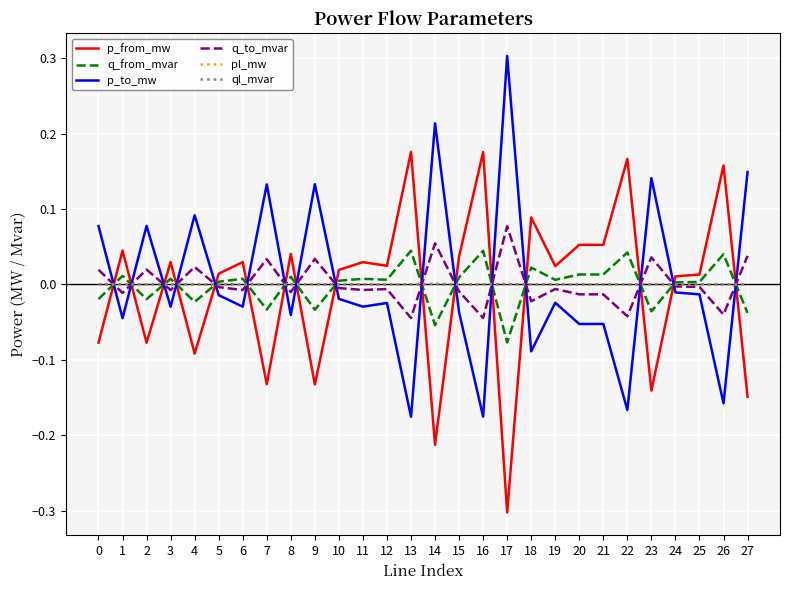

Is this an area chart (filled region under the line)?

No